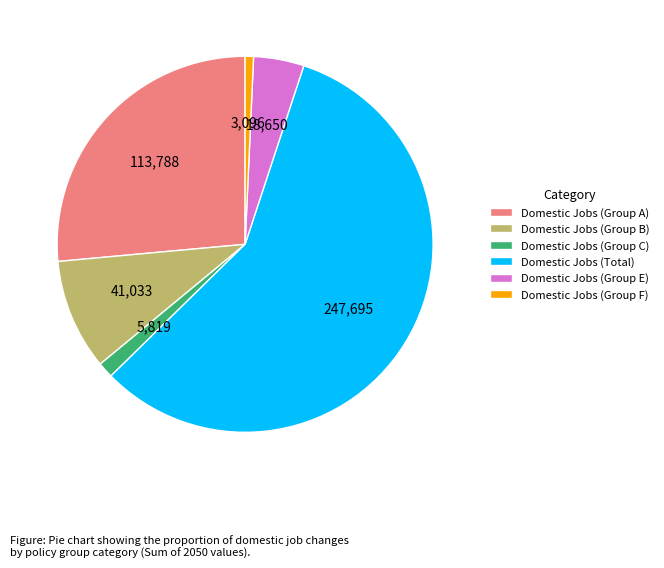

Is there any slice that represents more than half of the pie?

Yes